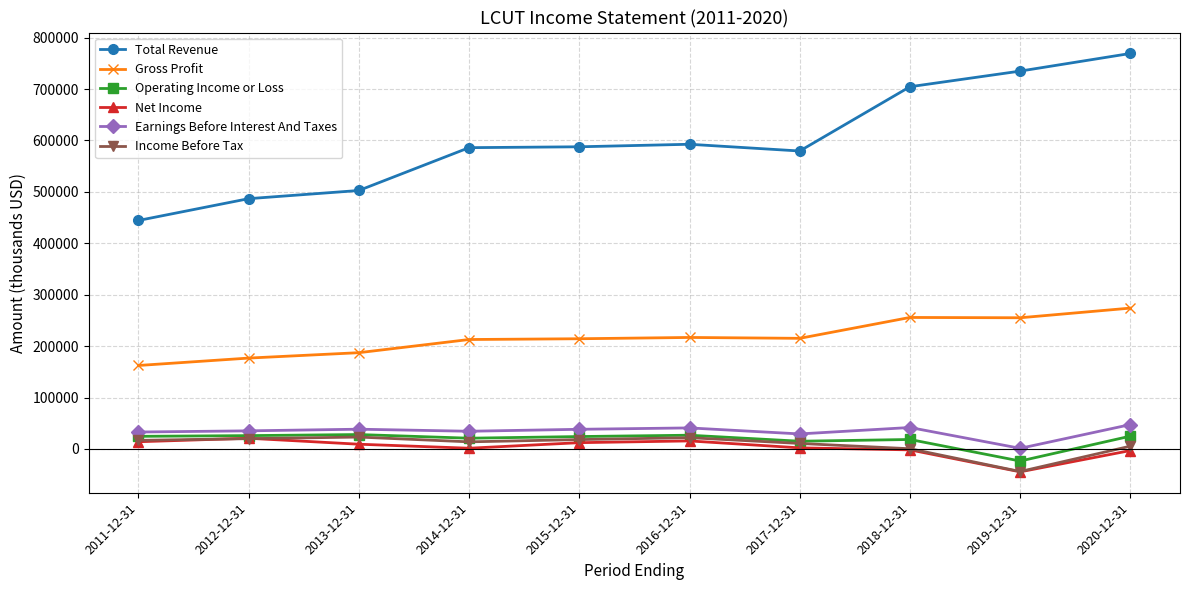

Which series has the largest range (max minus min)?

Total Revenue